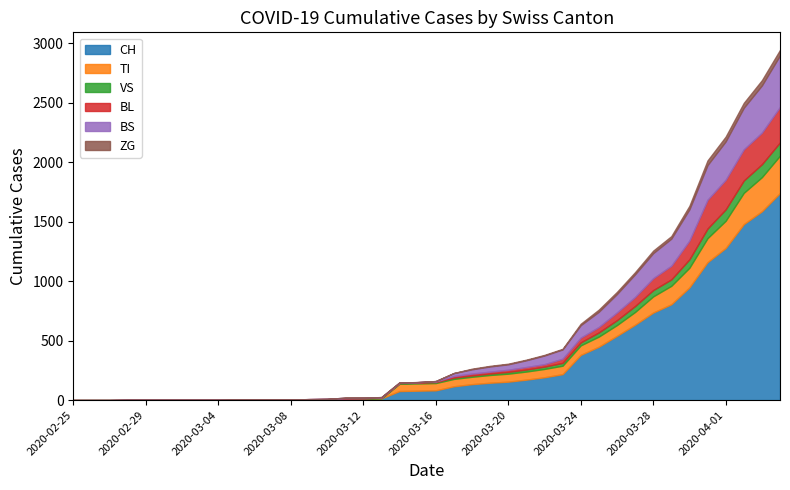

Reading right to left, list all the values displayed in this chart.

CH: 1742	1588	1480	1279	1160	948	806	736	634	540	449	380	218	192	172	155	146	134	116	82	79	76	14	12	11	6	5	3	3	3	2	0	0	0	0	0	0	0	0	0
TI: 314	287	263	229	202	165	155	136	107	91	85	80	71	70	68	67	65	62	62	61	61	61	0	0	0	0	0	0	0	0	0	0	0	0	0	0	0	0	0	0
VS: 112	109	104	96	81	71	54	53	50	41	35	25	24	19	17	15	12	11	11	8	6	6	5	3	3	2	2	2	2	2	2	2	2	2	2	2	2	0	0	0
BL: 298	266	262	249	242	158	115	100	76	65	46	40	35	21	21	18	16	16	13	5	5	2	2	2	2	2	1	0	0	0	0	0	0	0	0	0	0	0	0	0
BS: 434	397	350	323	292	263	228	211	191	155	128	105	78	73	57	46	44	36	25	4	0	4	4	4	4	0	0	0	0	0	0	0	0	0	0	0	0	0	0	0
ZG: 46	44	41	40	39	29	21	21	18	18	18	12	5	5	5	5	5	5	1	0	0	0	0	0	0	0	0	0	0	0	0	0	0	0	0	0	0	0	0	0